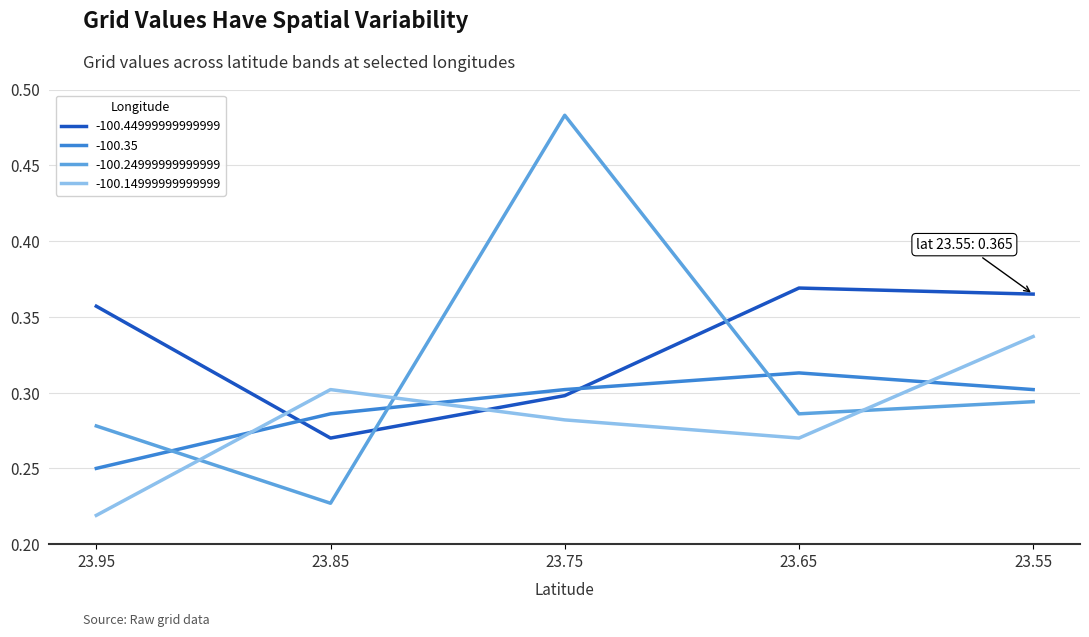

At which label is -100.24999999999999 closest to 0?

23.85